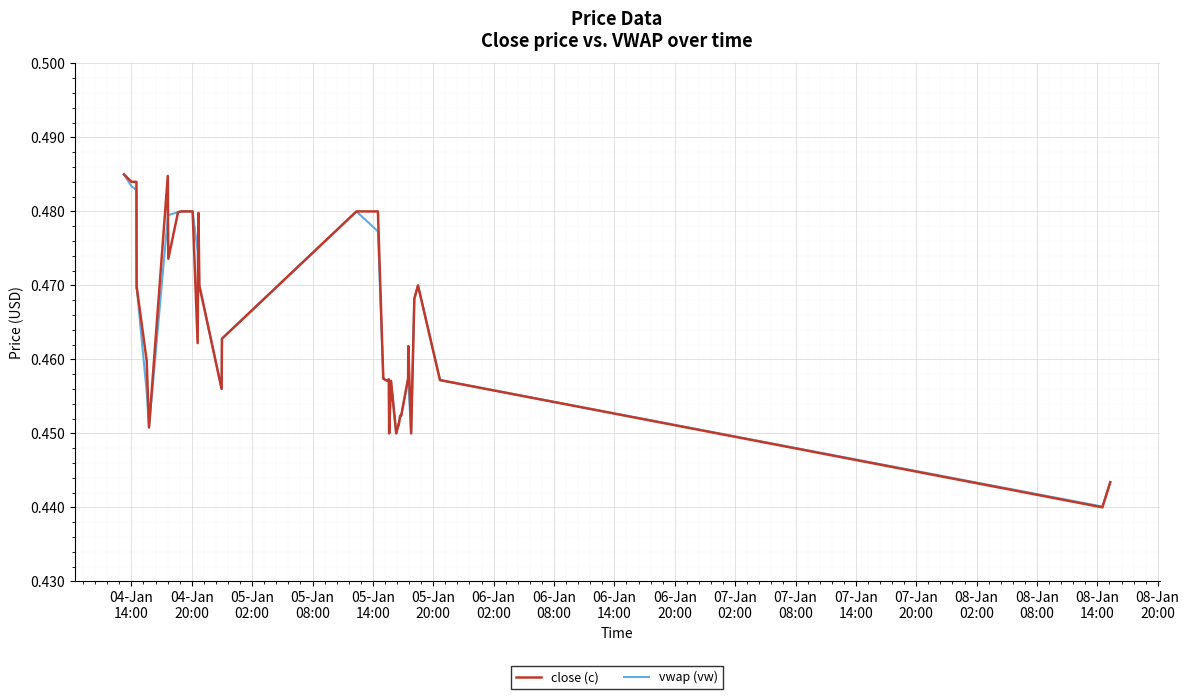

Which series has the largest range (max minus min)?

close (c)